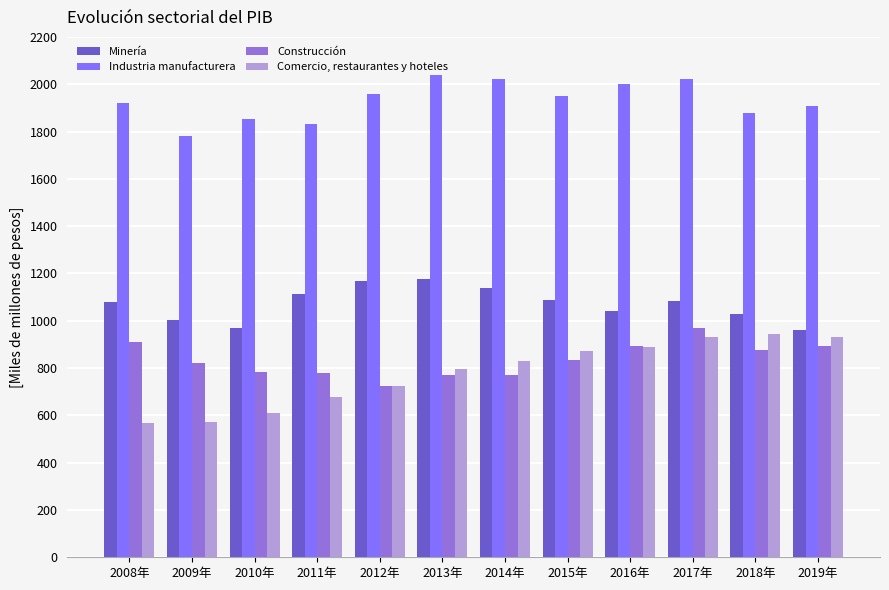

How many values in the Comercio, restaurantes y hoteles series are below 829?

6